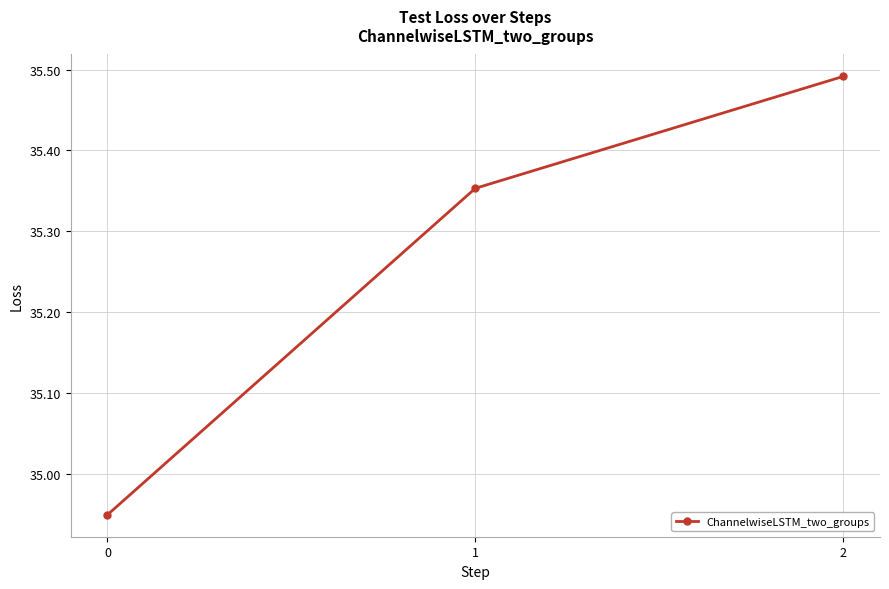

Does the chart have visible grid lines?

Yes